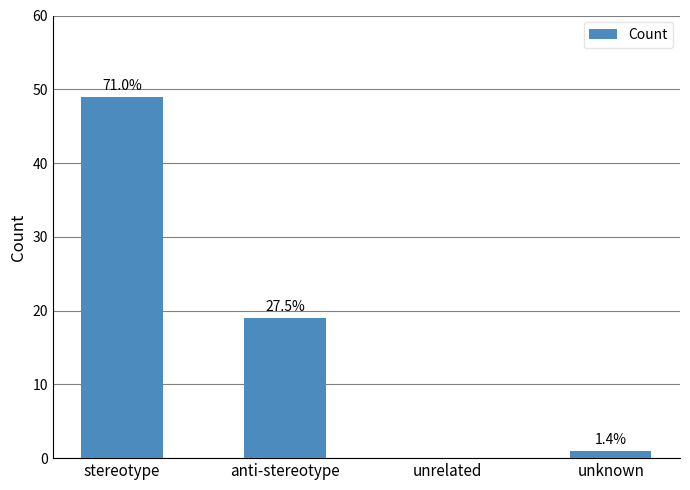

Approximately how many times larger is the value at anti-stereotype compared to stereotype?

0.4